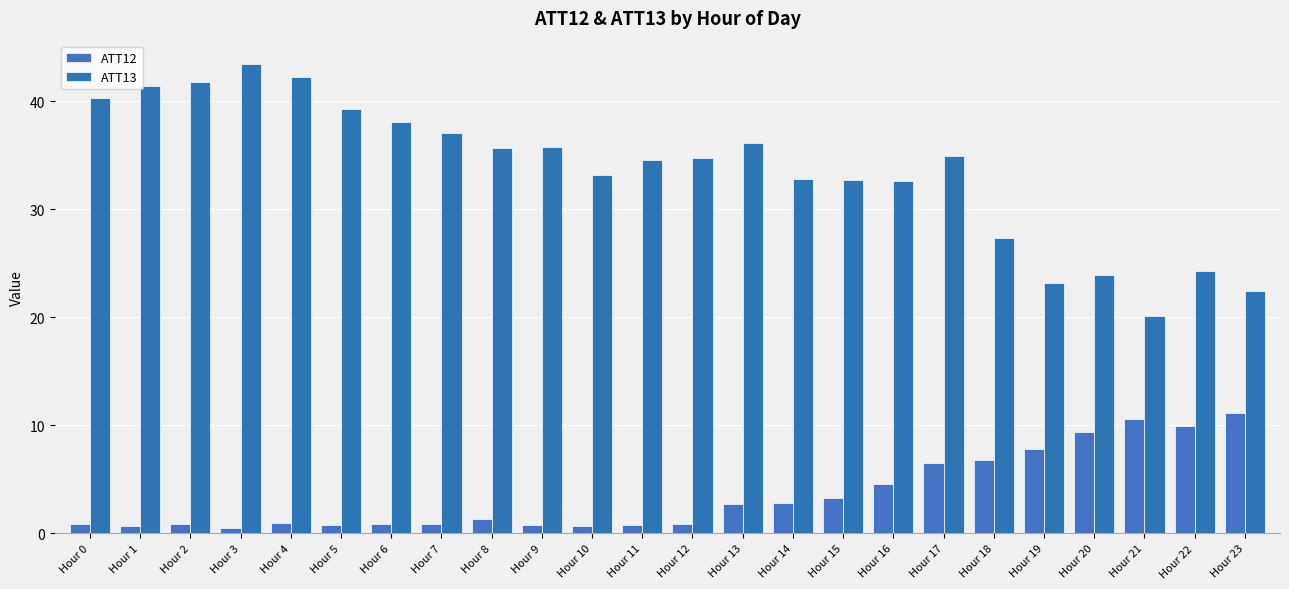

Read the ATT13 value at Hour 0.

40.3